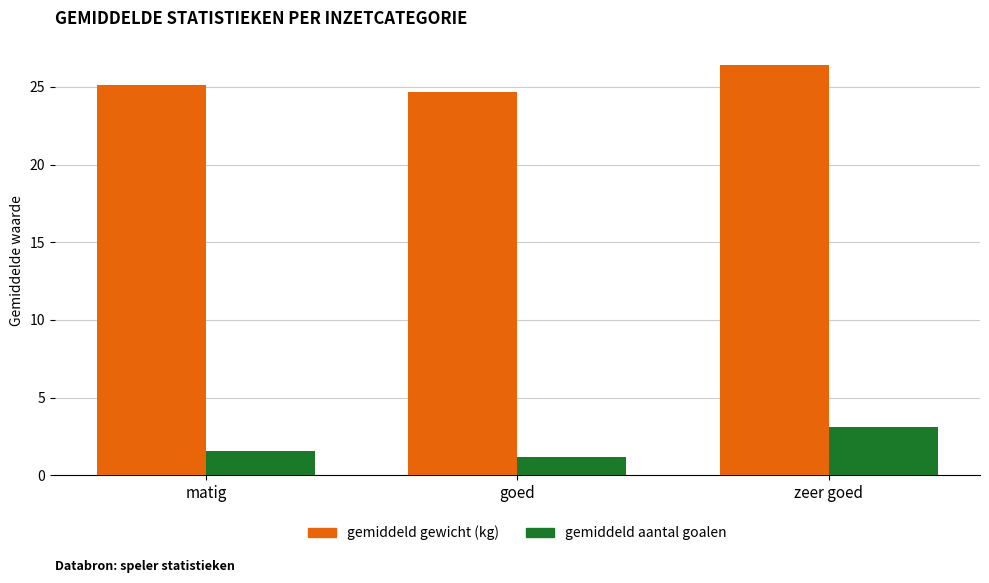

Rank the series by their average value, from highest to lowest.

gemiddeld gewicht (kg), gemiddeld aantal goalen